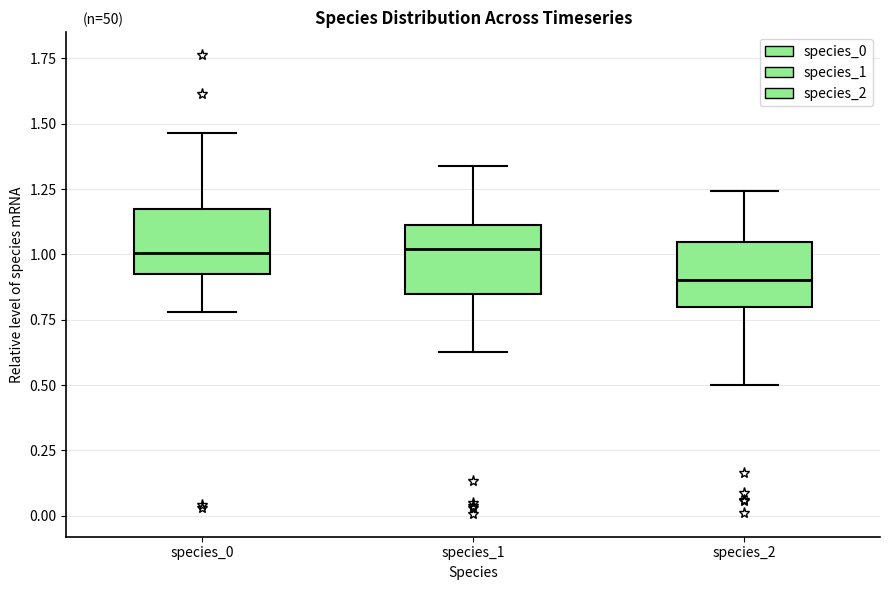

Reading left to right, read every box against the y-axis: the position of its median line, the range the box covers, and the ends of its whiskers. The values are not printed on the chart, so give them approximately, as read against the axis.

species_0: median 1.00, box 0.90 to 1.15, whiskers 0.80 to 1.45
species_1: median 1.00, box 0.85 to 1.10, whiskers 0.65 to 1.35
species_2: median 0.90, box 0.80 to 1.05, whiskers 0.50 to 1.25